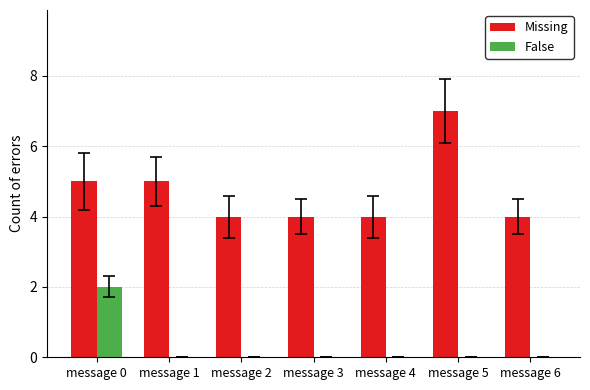

Which series changed the most between message 1 and message 4?

Missing